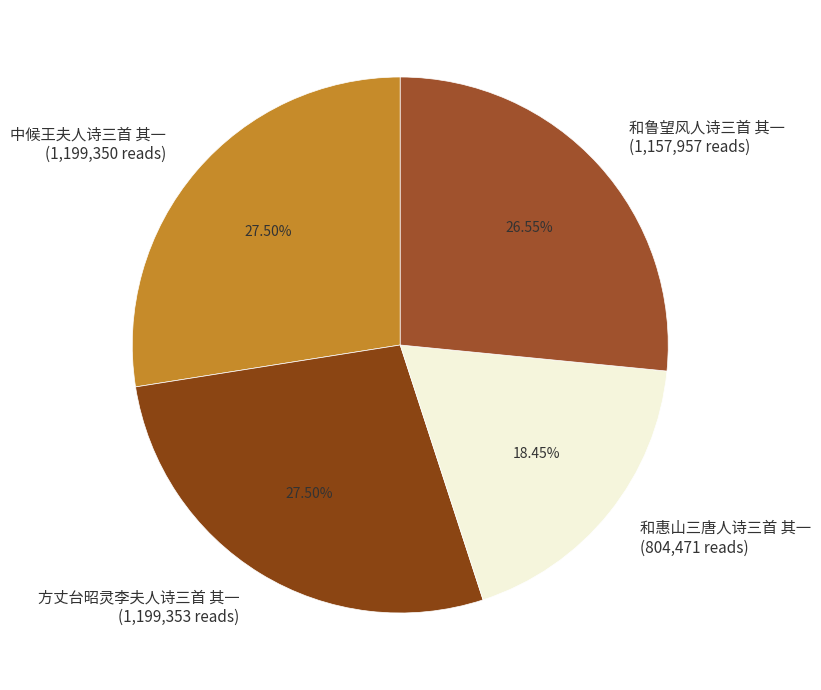

To the nearest percent, what percentage of the pie is 和惠山三唐人诗三首 其一?

18%